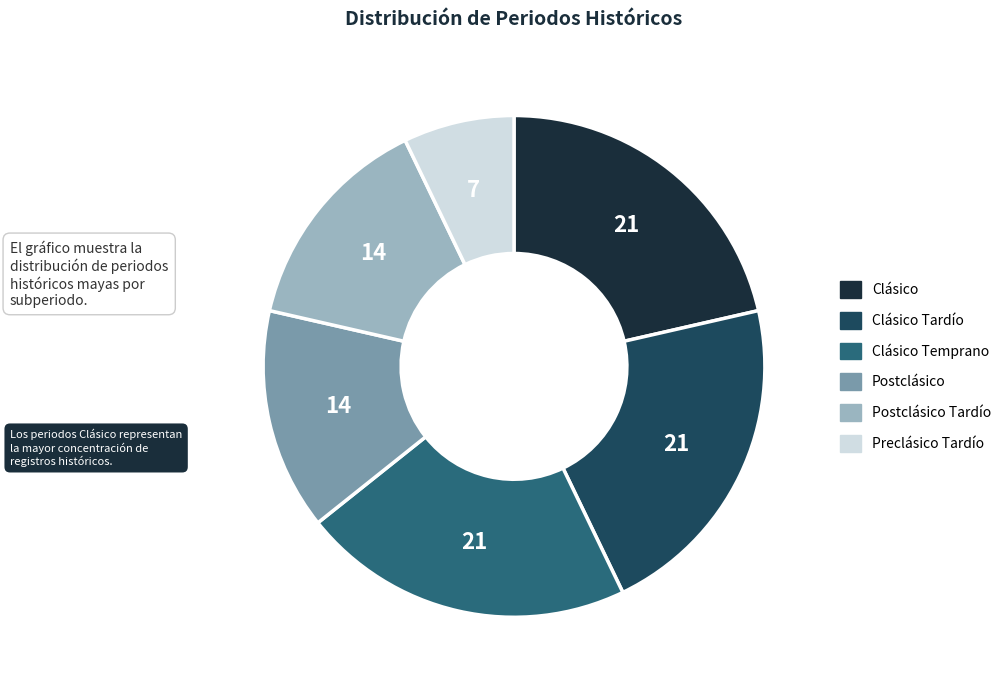

Is there any slice that represents more than half of the pie?

No